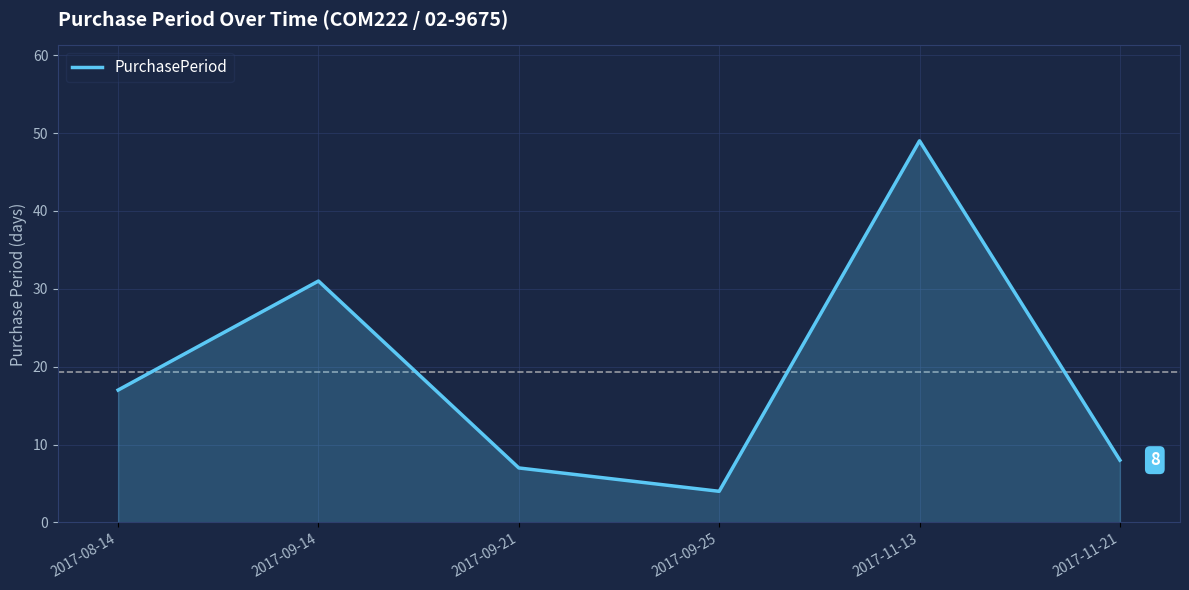

Where is the data nearest to the value 26?

2017-09-14